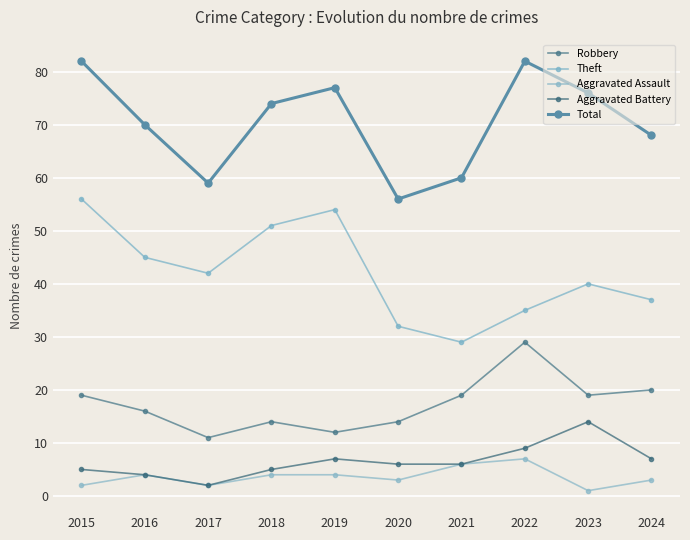

Which series changed the most between 2015 and 2023?

Theft